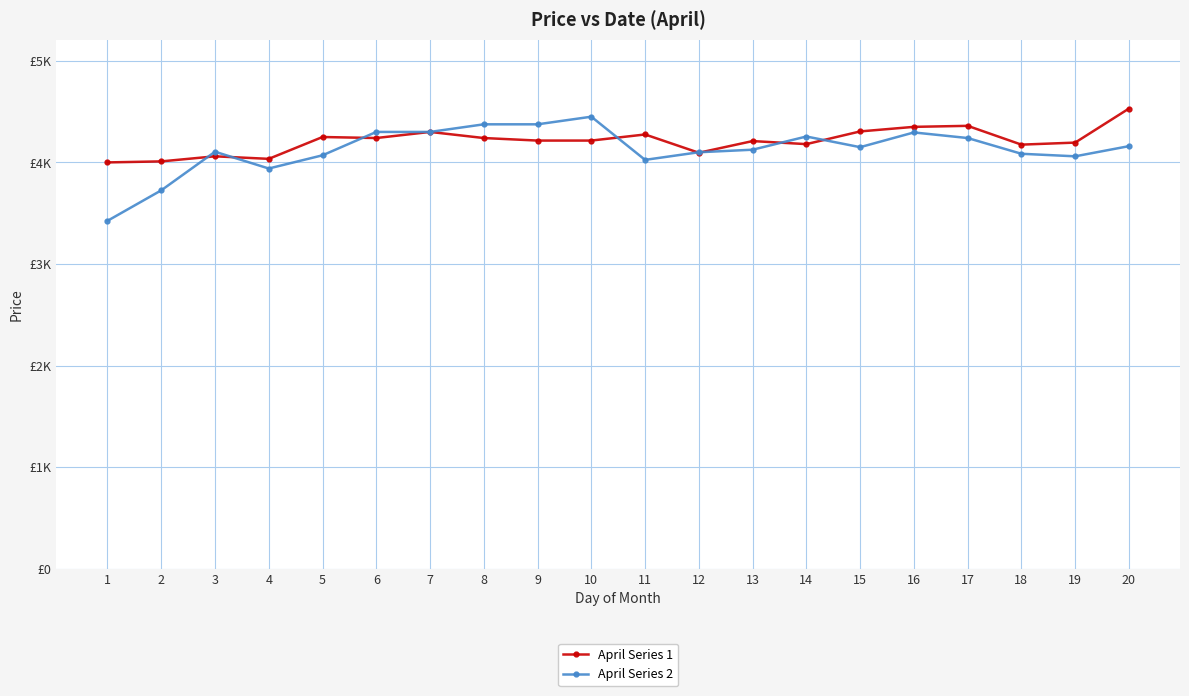

Between which two adjacent categories do April Series 1 and April Series 2 first intersect?

2 and 3